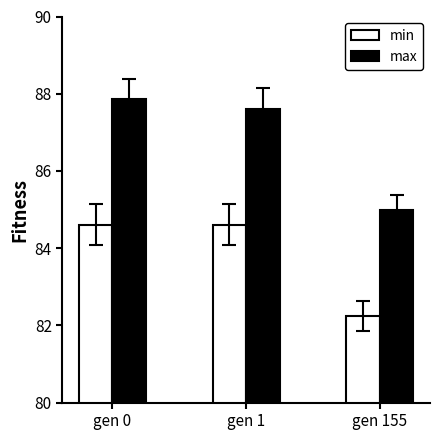

Reading left to right, list all the values displayed in this chart.

min: gen 0=84.6	gen 1=84.6	gen 155=82.2
max: gen 0=87.9	gen 1=87.6	gen 155=85.0